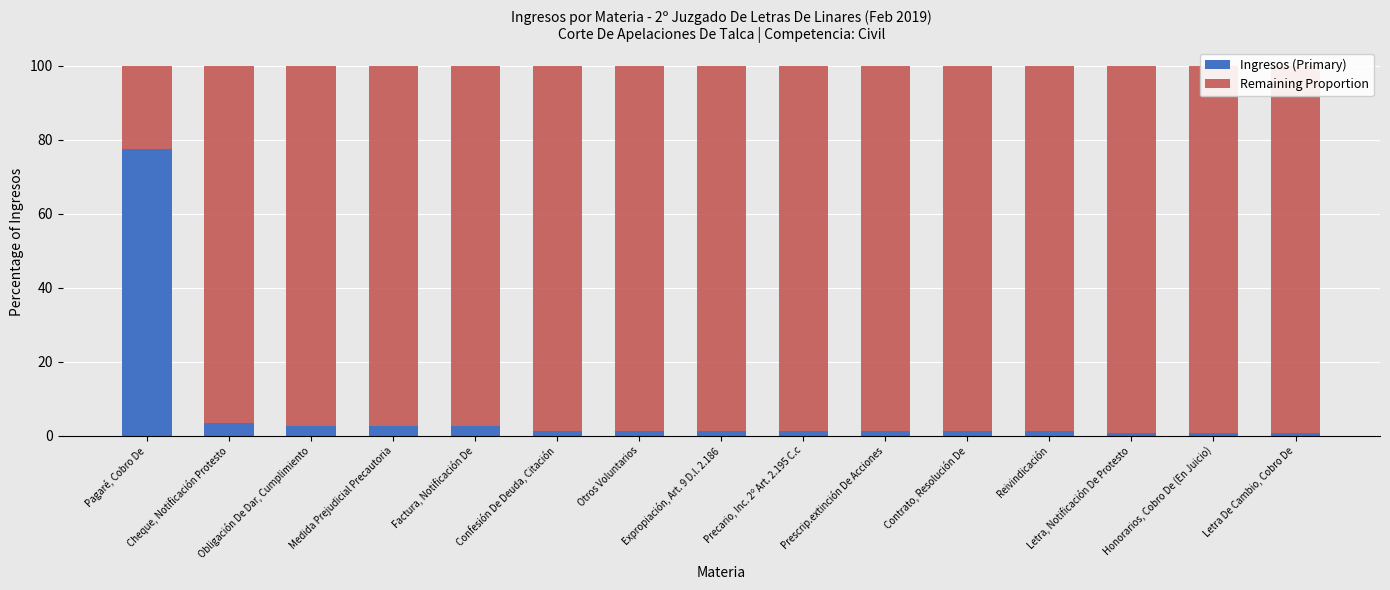

Rank the series by their average value, from lowest to highest.

Ingresos (Primary), Remaining Proportion